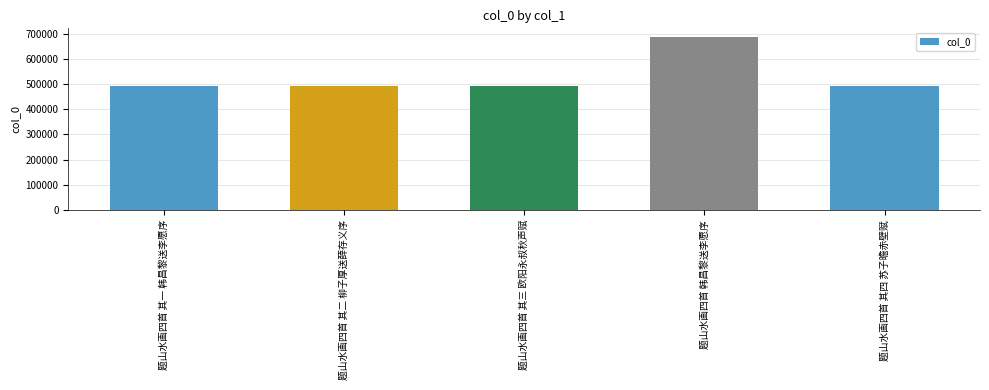

What is the average value?

530819